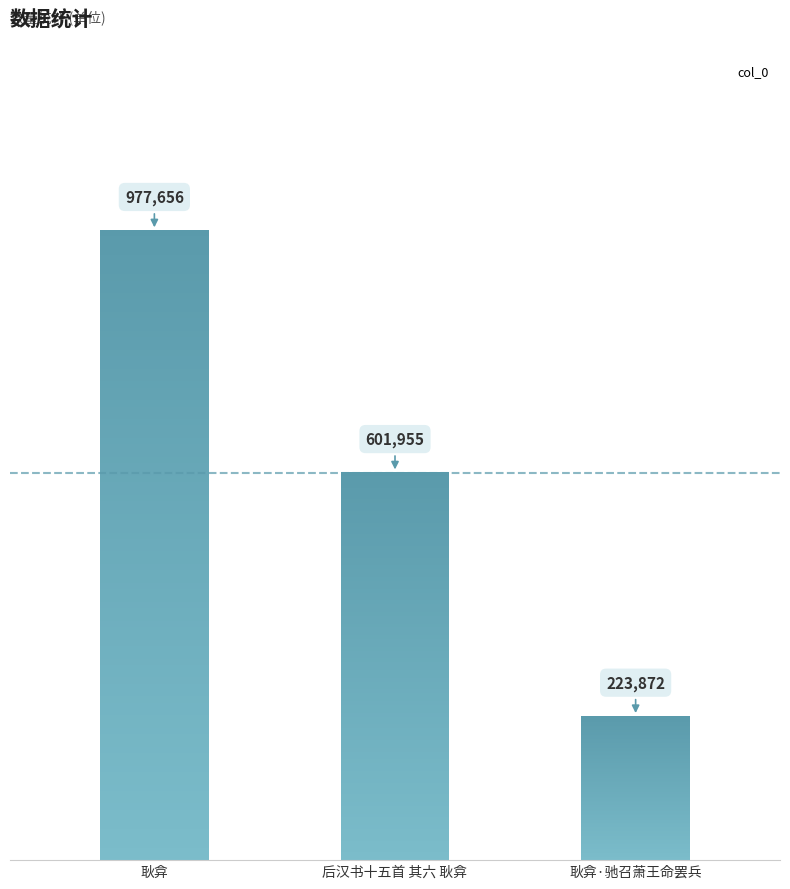

List the labels in order of value, largest first.

耿弇, 后汉书十五首 其六 耿弇, 耿弇·驰召萧王命罢兵